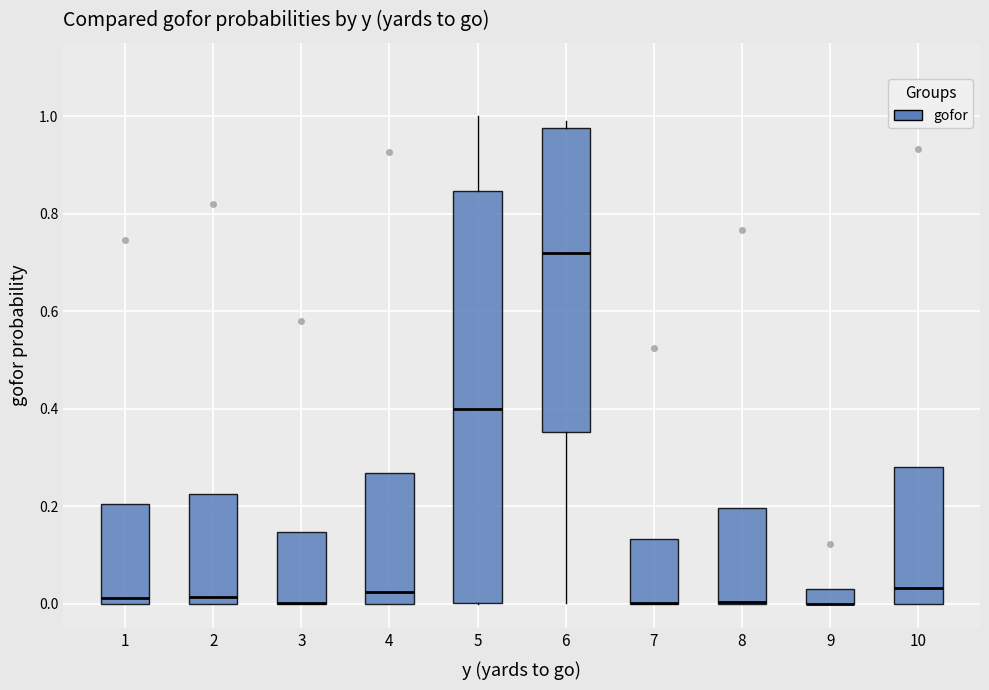

Reading left to right, read every box against the y-axis: the position of its median line, the range the box covers, and the ends of its whiskers. The values are not printed on the chart, so give them approximately, as read against the axis.

1: median 0.02, box 0.00 to 0.20, whiskers 0.00 to 0.20
2: median 0.02, box 0.00 to 0.22, whiskers 0.00 to 0.22
3: median 0.00 (drawn on the box's lower edge), box 0.00 to 0.14, whiskers 0.00 to 0.14
4: median 0.02, box 0.00 to 0.26, whiskers 0.00 to 0.26
5: median 0.40, box 0.00 to 0.84, whiskers 0.00 to 1.00
6: median 0.72, box 0.36 to 0.98, whiskers 0.00 to 1.00
7: median 0.00 (drawn on the box's lower edge), box 0.00 to 0.14, whiskers 0.00 to 0.14
8: median 0.00 (drawn on the box's lower edge), box 0.00 to 0.20, whiskers 0.00 to 0.20
9: median 0.00 (drawn on the box's lower edge), box 0.00 to 0.04, whiskers 0.00 to 0.04
10: median 0.04, box 0.00 to 0.28, whiskers 0.00 to 0.28